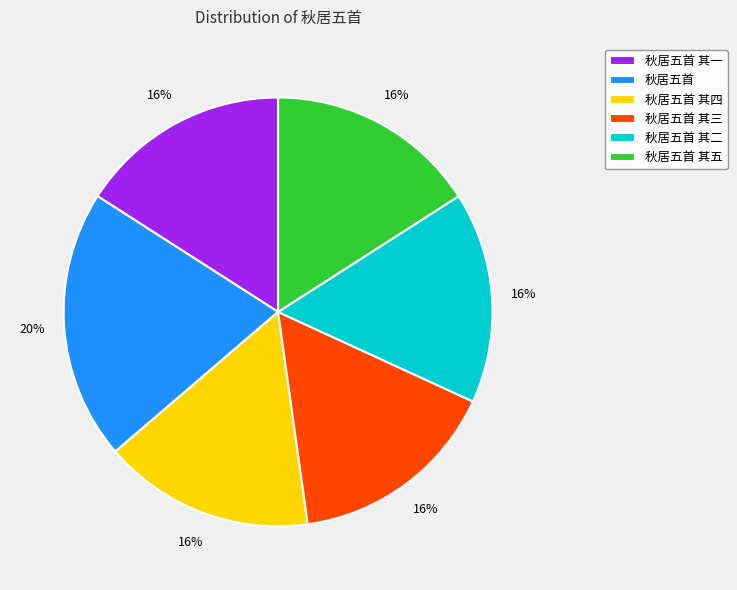

Which slice is the largest?

秋居五首